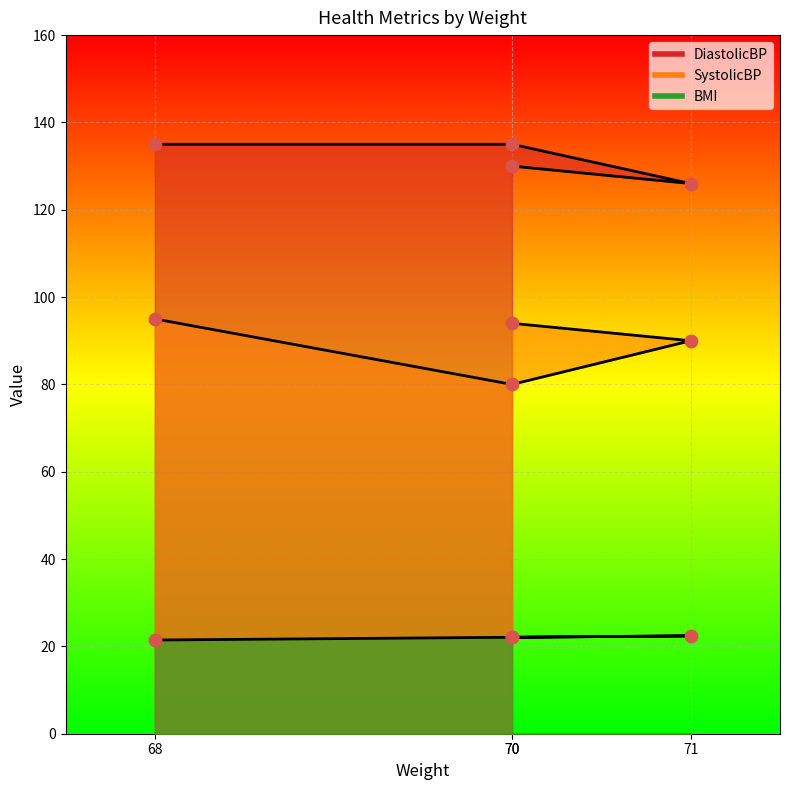

At how many categories does at least one series exceed 33?

4